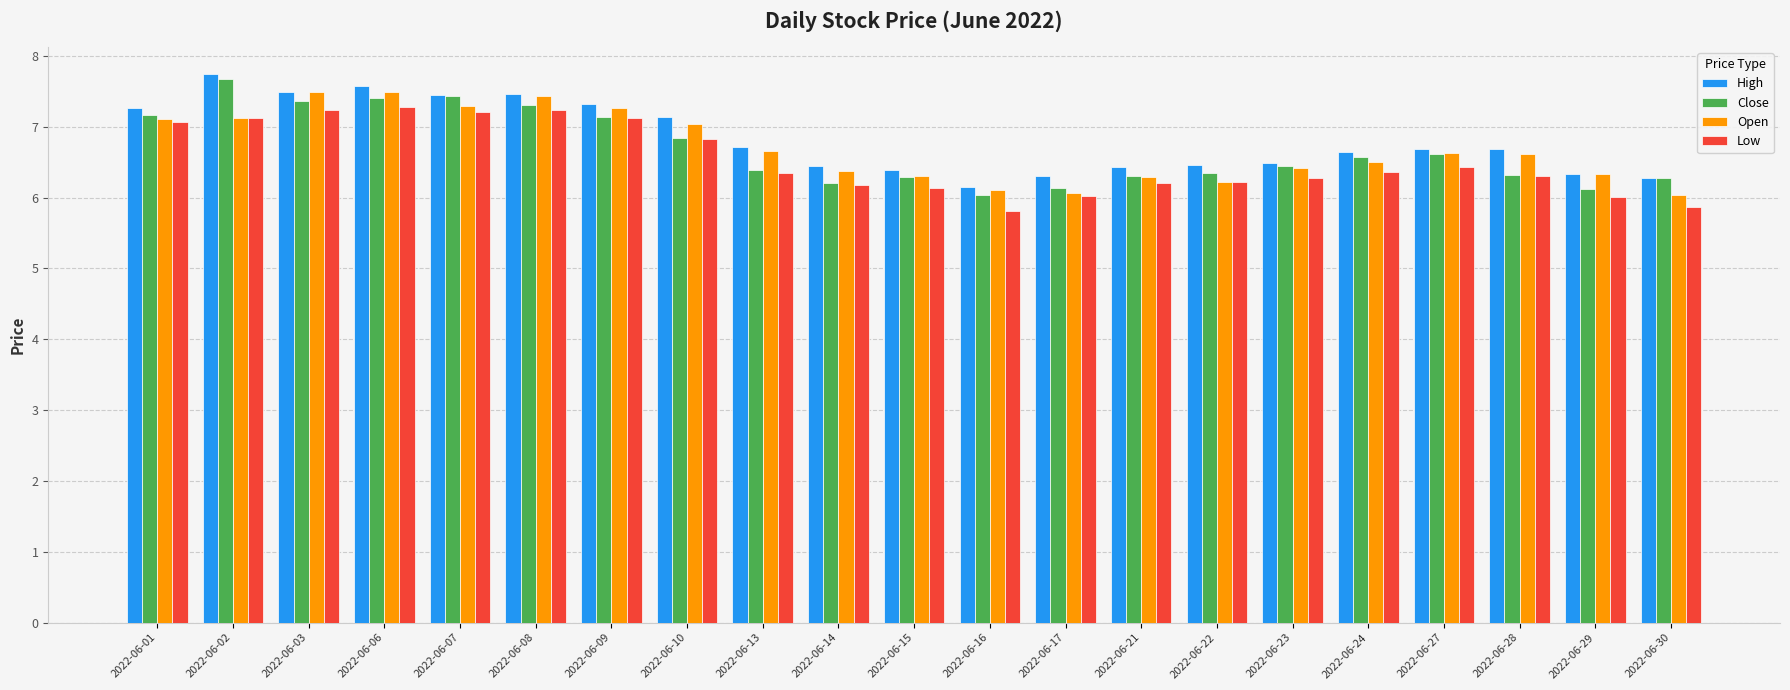

Is it true that Open equals 1.9 at 2022-06-16?

False